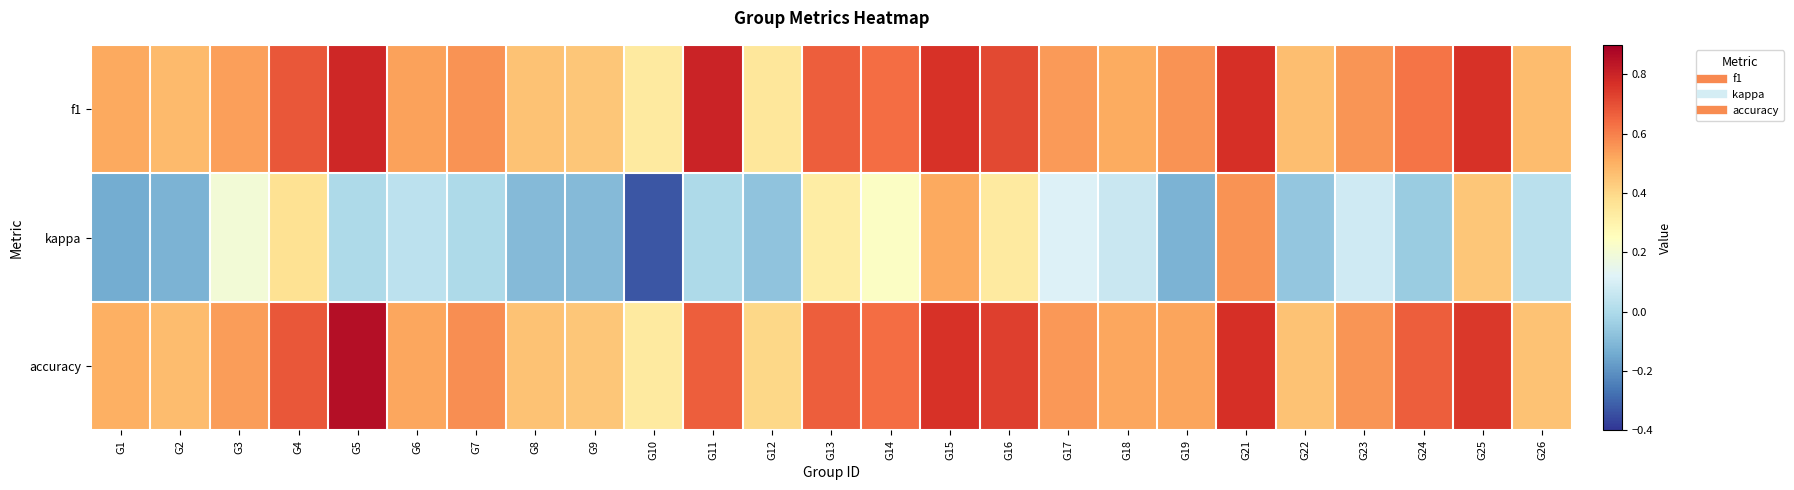

At how many categories does at least one series exceed 0?

25